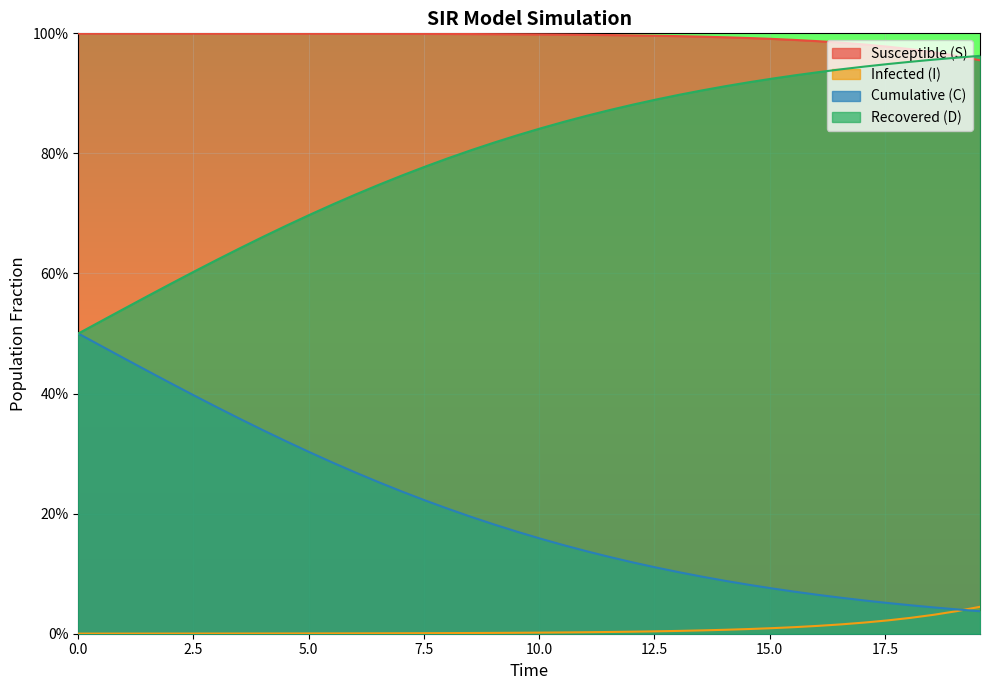

At how many categories does at least one series exceed 0?

40